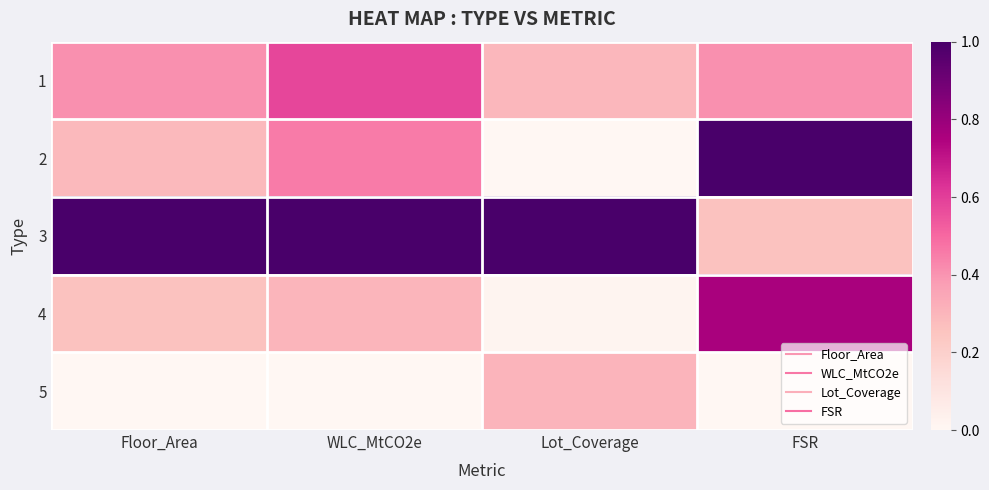

At how many categories does at least one series exceed 0?

4